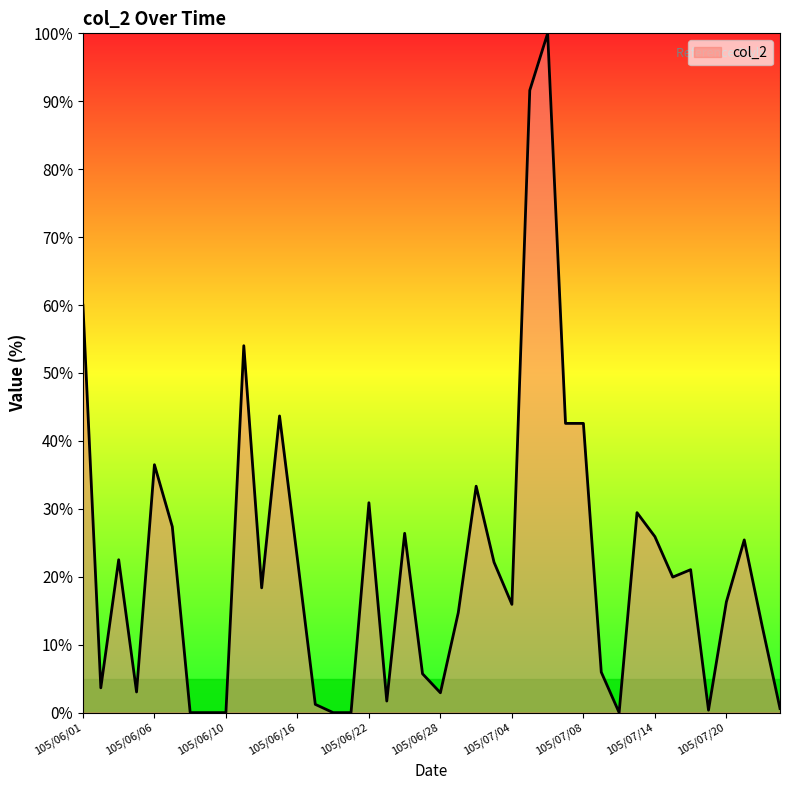

What is the difference between the maximum and minimum values?

100.0